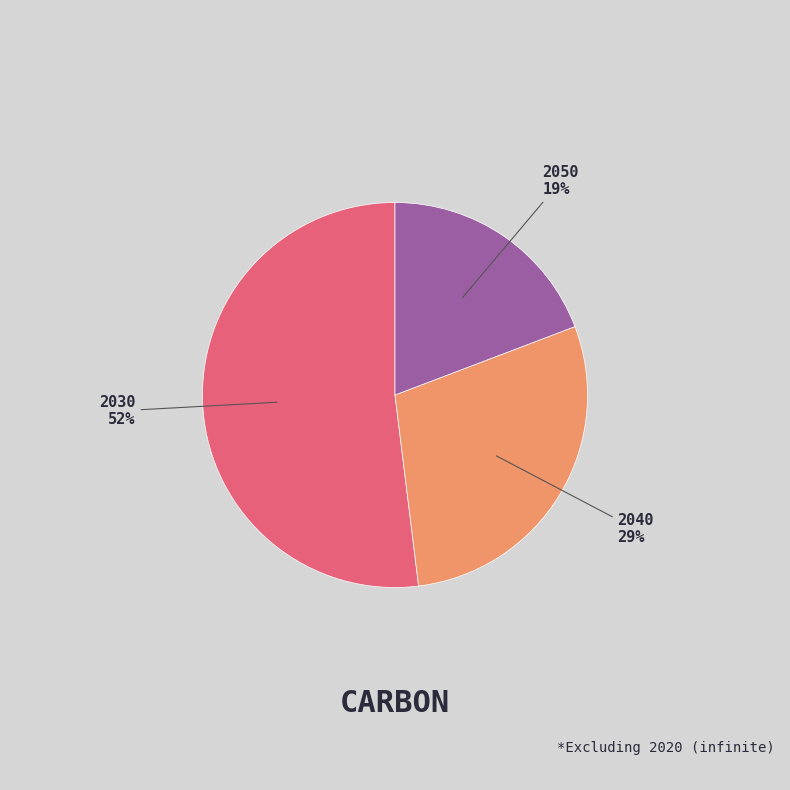

Rank the categories by value from highest to lowest.

2030, 2040, 2050